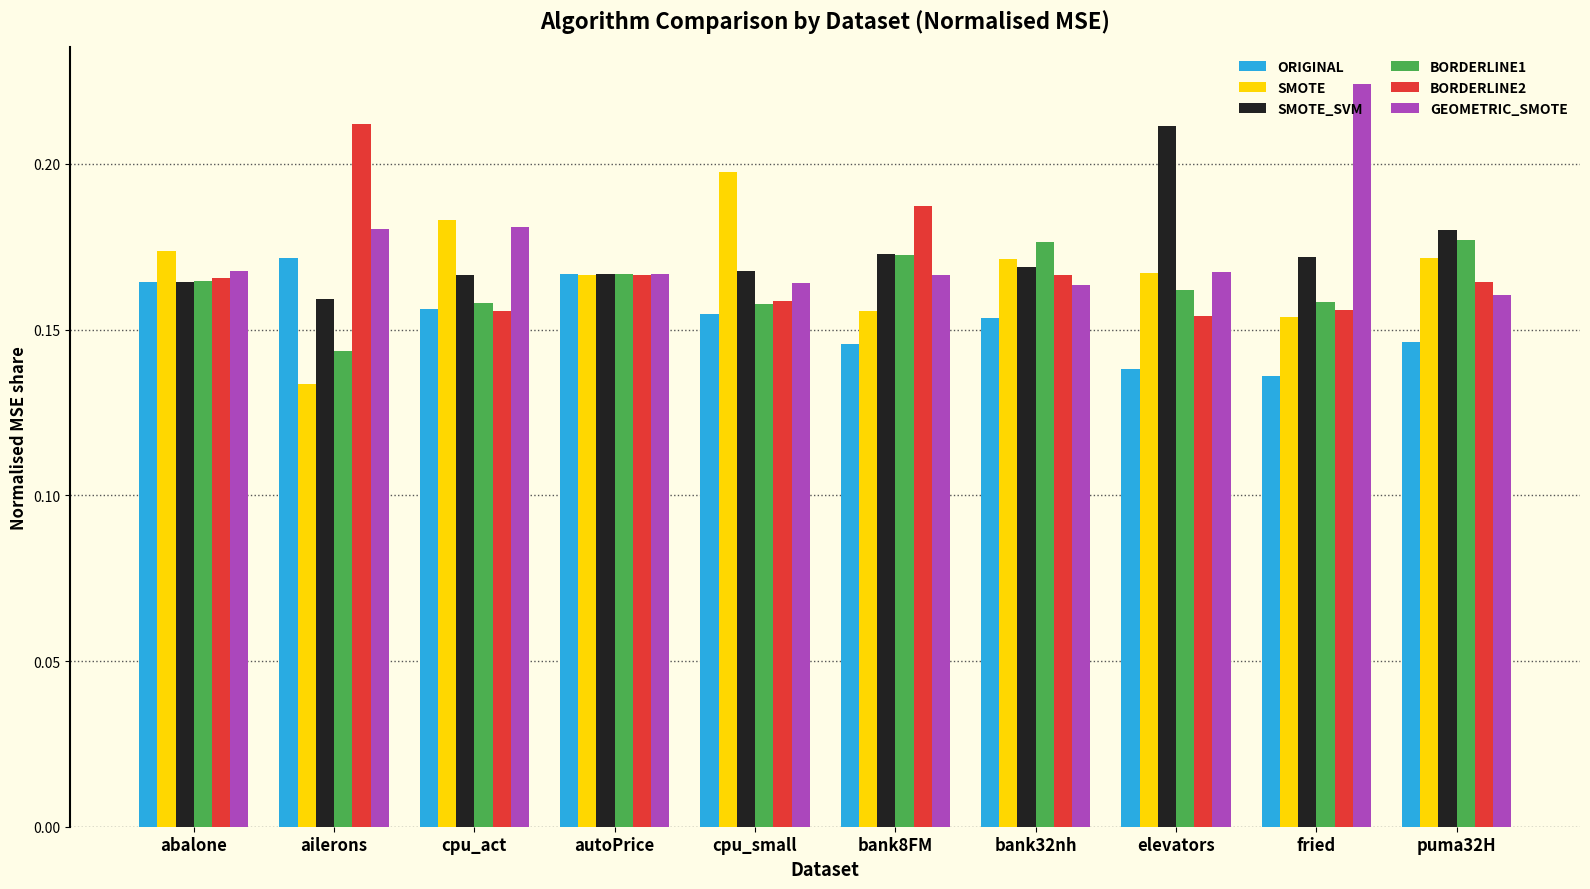

What is the sum of all SMOTE values?

1.7